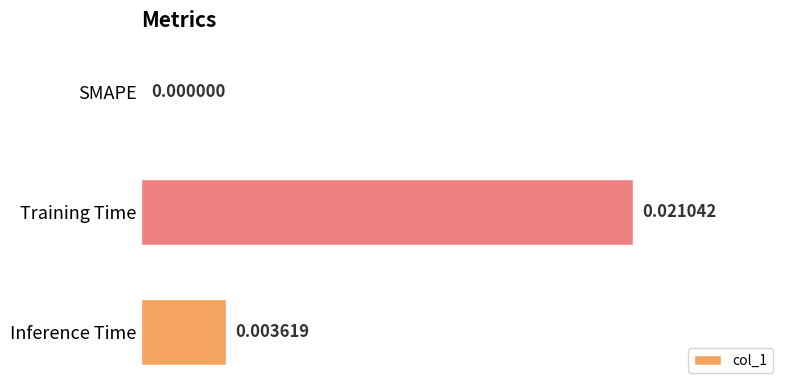

Where is the data nearest to the value 0?

SMAPE